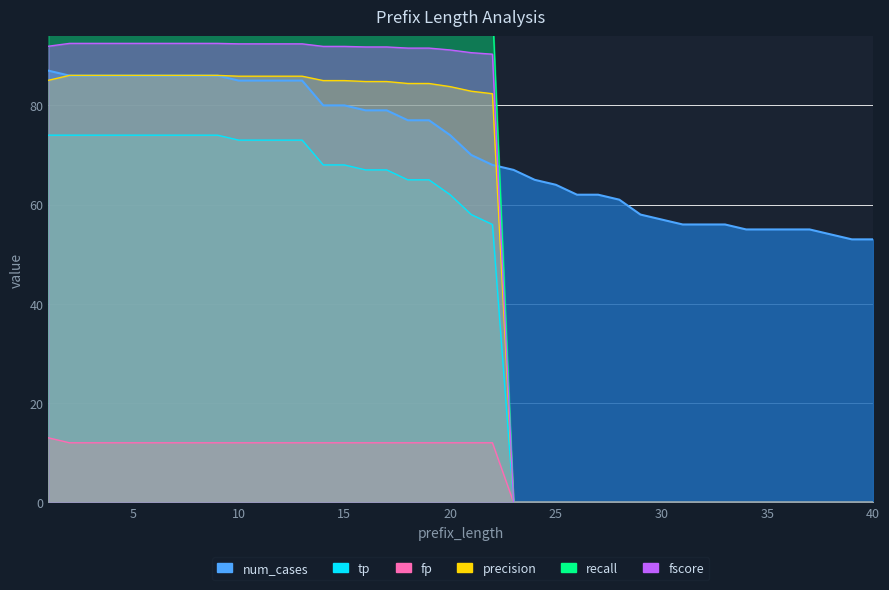

What is the greatest value displayed?

100.0